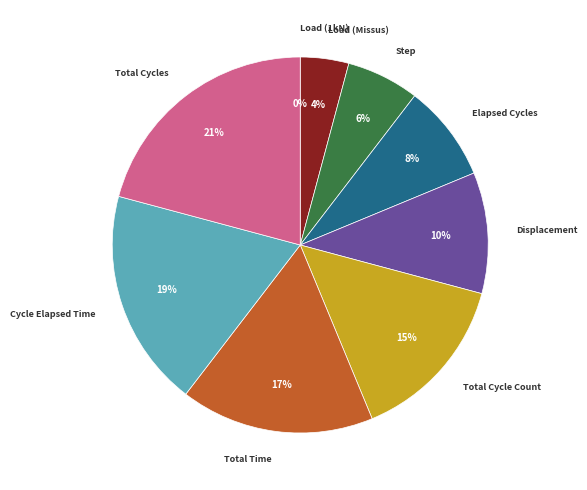

Is it true that Load(Linear|Load) (N) is 7% of the pie?

False